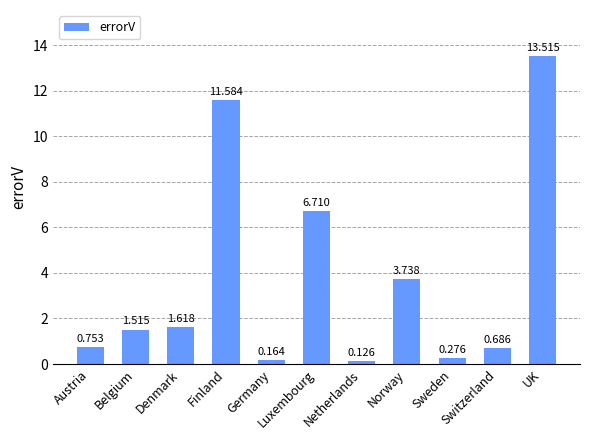

What is the ratio of the value at Switzerland to the value at Finland?

0.1